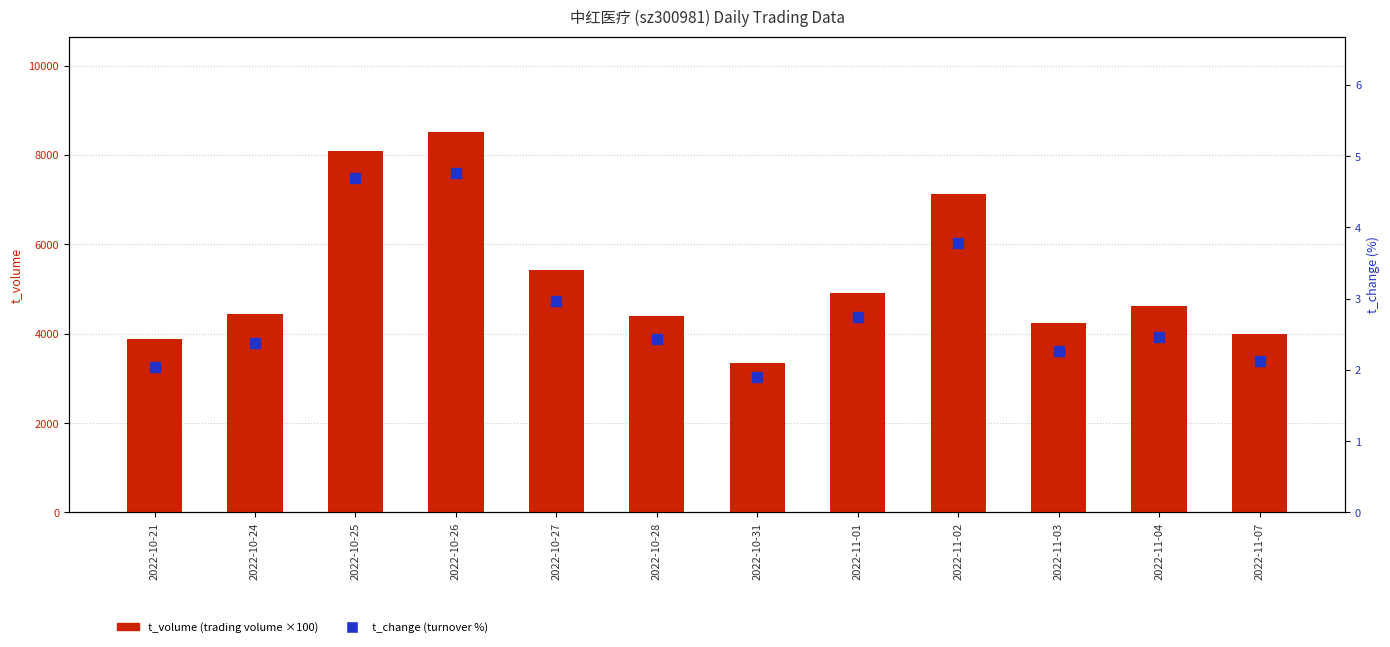

Which series reaches the minimum Y coordinate?

t_change